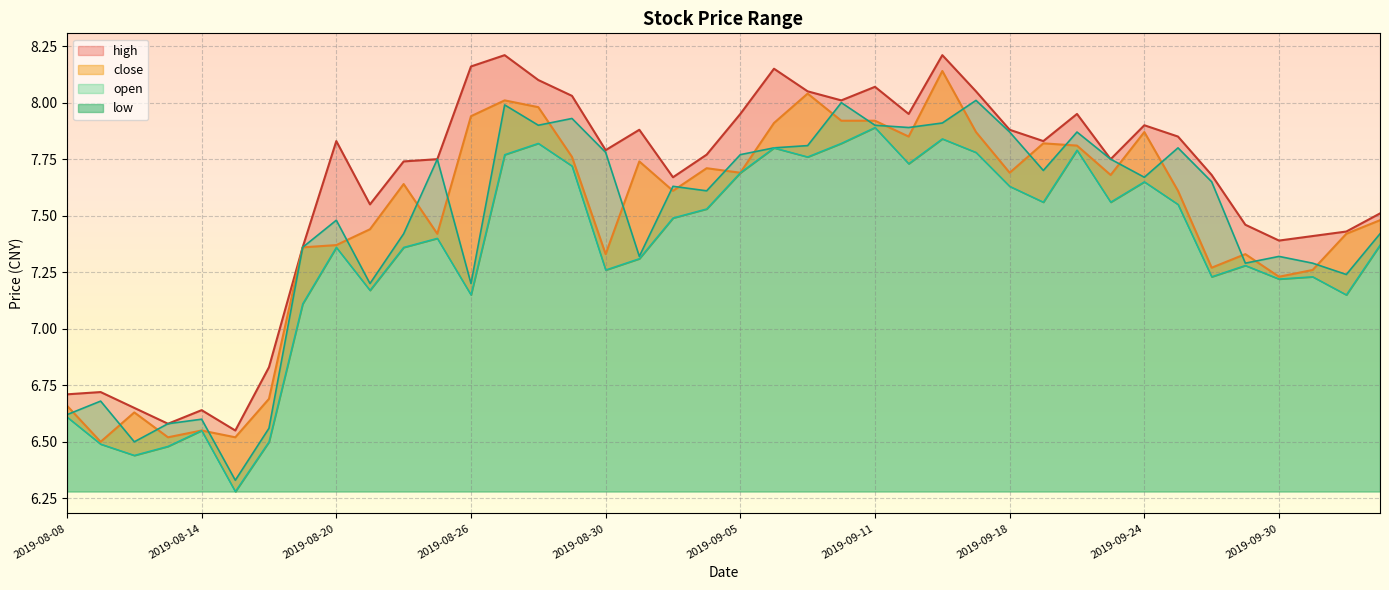

What is the spread (max minus min) of values at 2019-09-17?

0.3